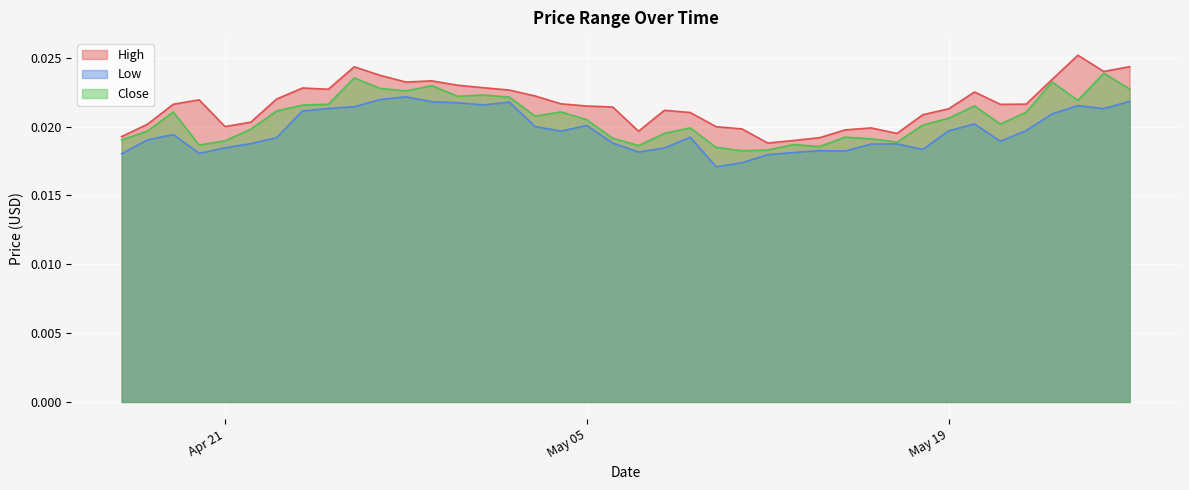

At which category does Close reach its first local peak?

2020-04-19